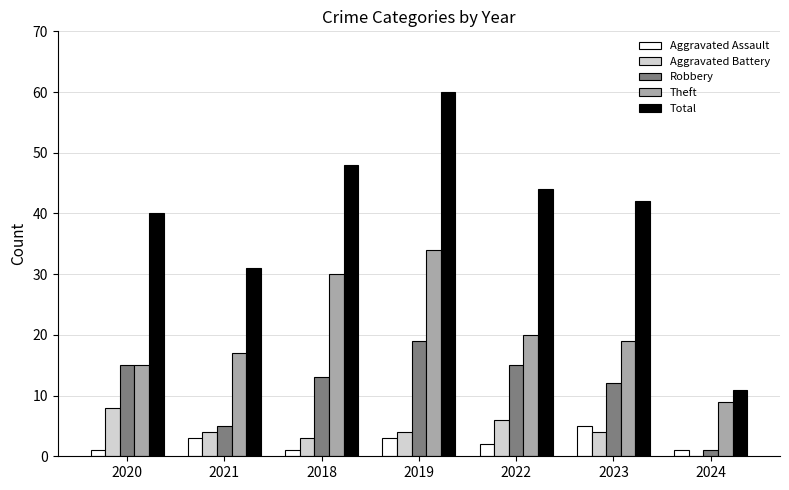

What is the maximum value shown in the chart?

60